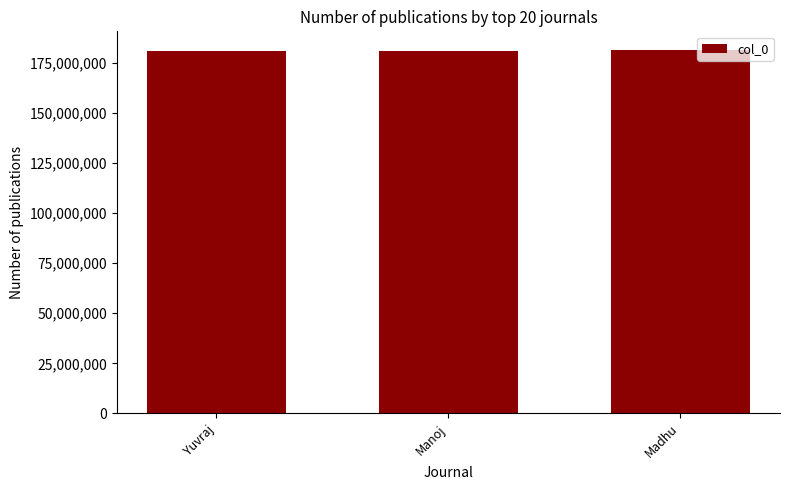

What is the sum of the values at Madhu and Manoj?

362850033